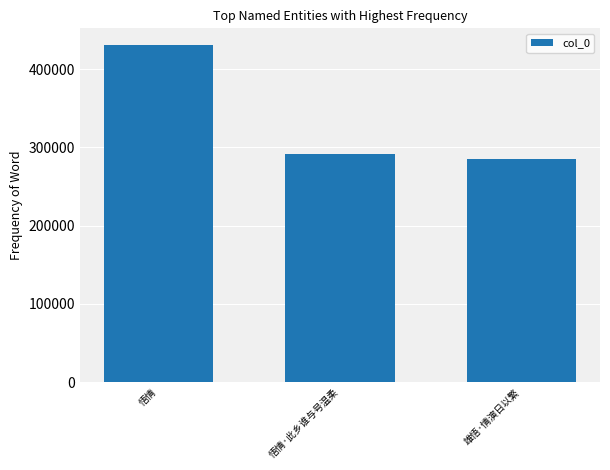

Reading right to left, list all the values displayed in this chart.

雄悟·情演日以繁=285500	悟情·此乡谁与号温柔=291085	悟情=430589